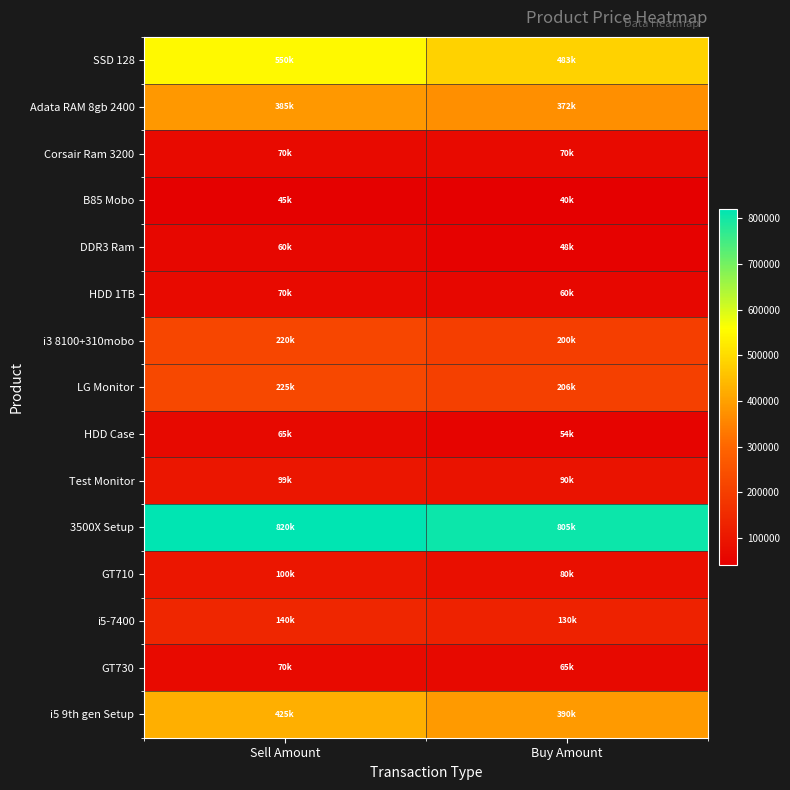

At how many categories does at least one series exceed 193977?

2